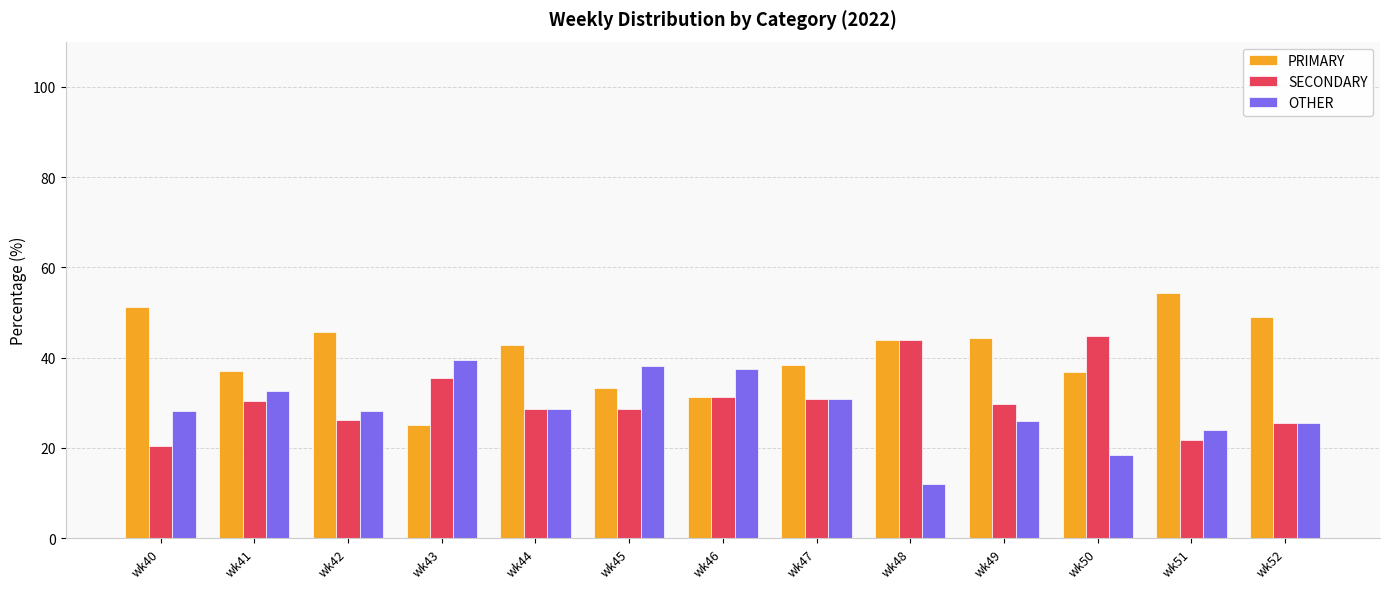

Is the value of SECONDARY at wk50 greater than the value of PRIMARY at wk45?

Yes